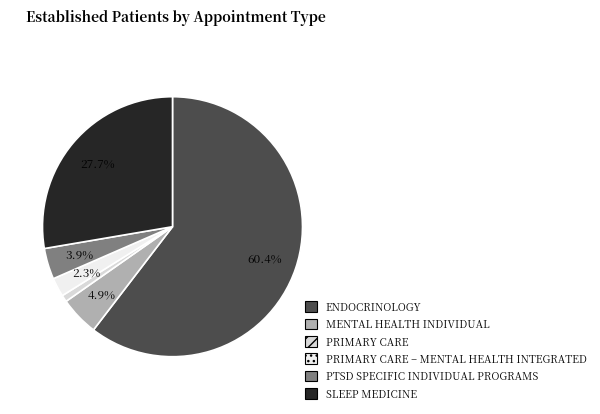

Does ENDOCRINOLOGY represent more than half of the total?

Yes